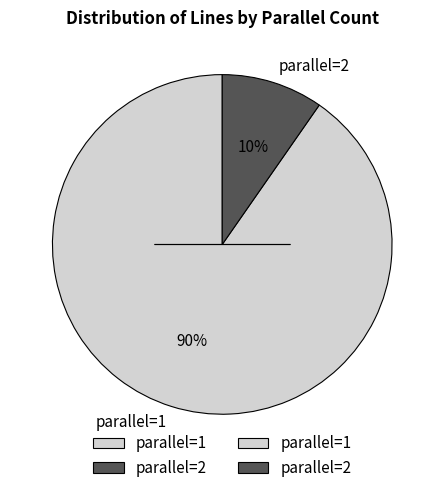

To the nearest percent, what percentage of the pie is parallel=1?

90%